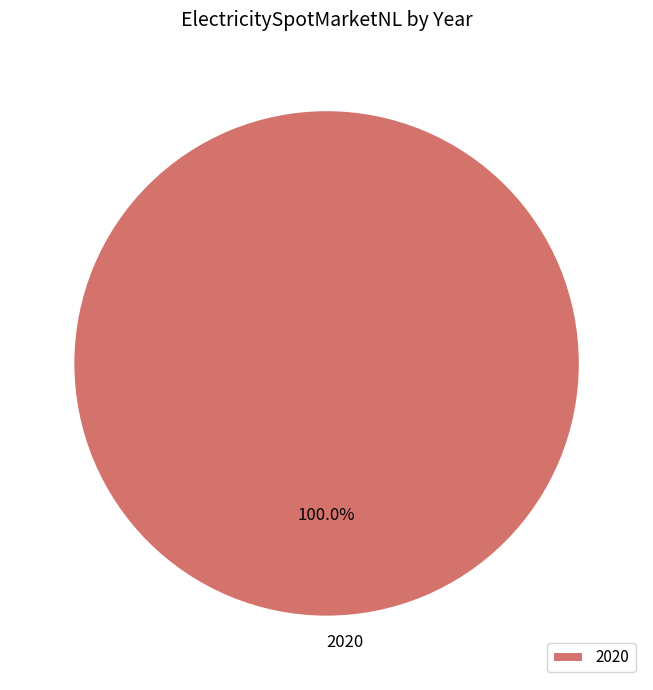

Rank the categories by value from highest to lowest.

2020